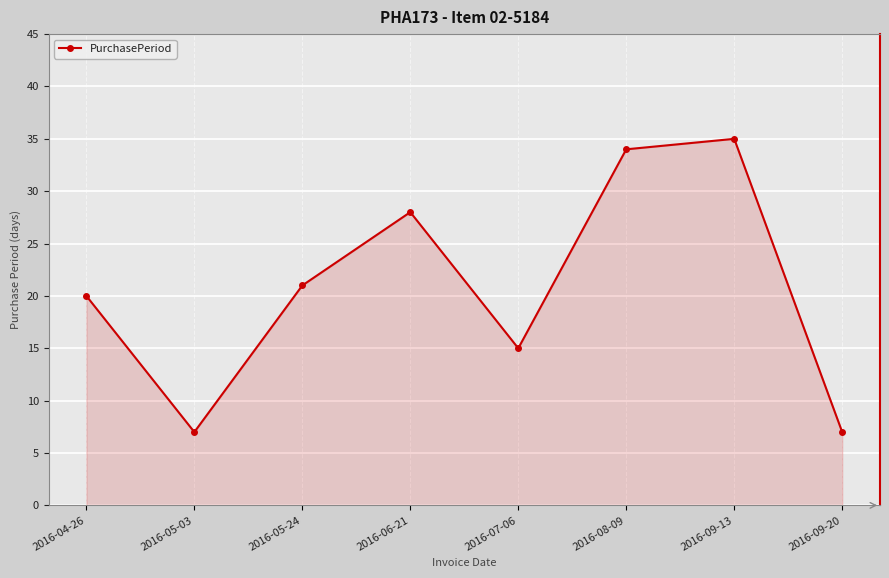

Reading right to left, list all the values displayed in this chart.

7	35	34	15	28	21	7	20